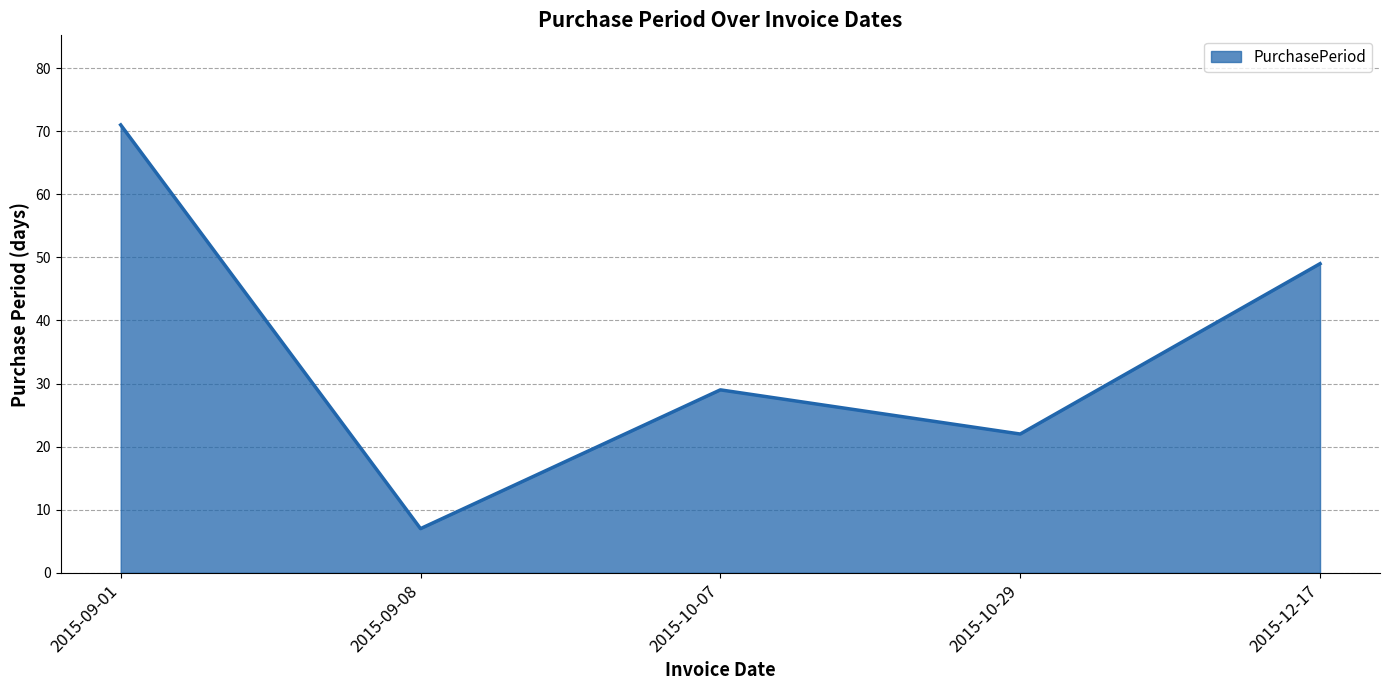

What is the sum of the values at 2015-10-07 and 2015-09-08?

36